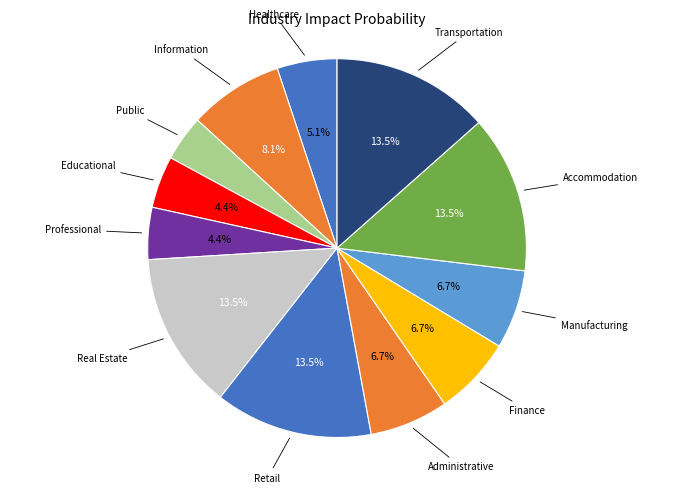

Count the number of slices in the pie.

12